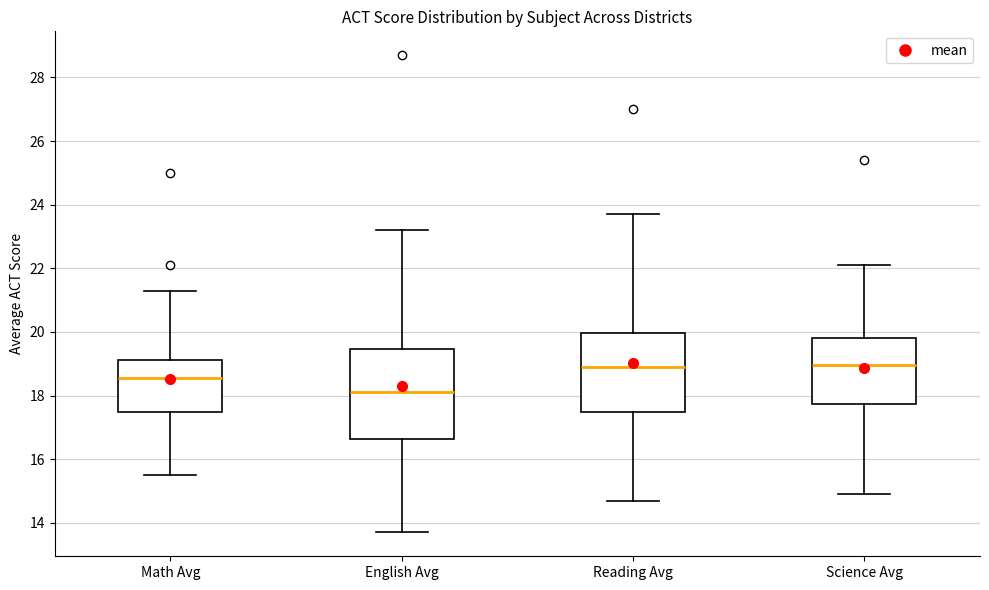

Reading left to right, transcribe this box plot: for each box, give where its median line is, the range the box spans, and where its two whiskers end, as read against the y-axis. The values are not printed on the chart, so give them approximately, as read against the axis.

Math Avg: median 18.6, box 17.6 to 19.2, whiskers 15.6 to 21.4
English Avg: median 18.2, box 16.6 to 19.4, whiskers 13.8 to 23.2
Reading Avg: median 19.0, box 17.4 to 20.0, whiskers 14.8 to 23.8
Science Avg: median 19.0, box 17.8 to 19.8, whiskers 15.0 to 22.2